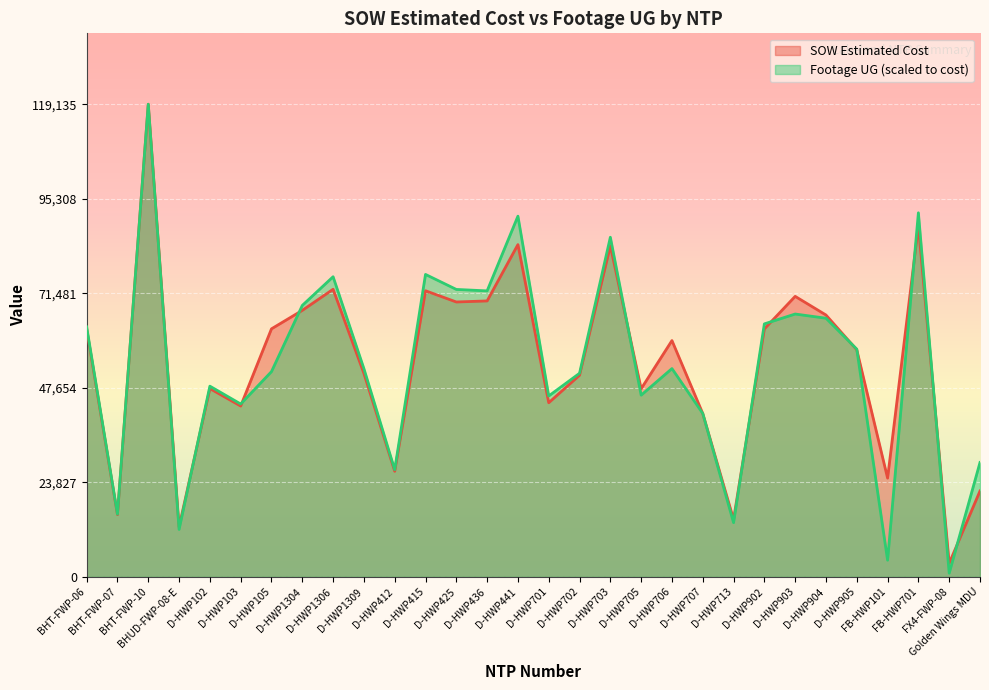

What is the label of the 23rd point from the right?

D-HWP1304